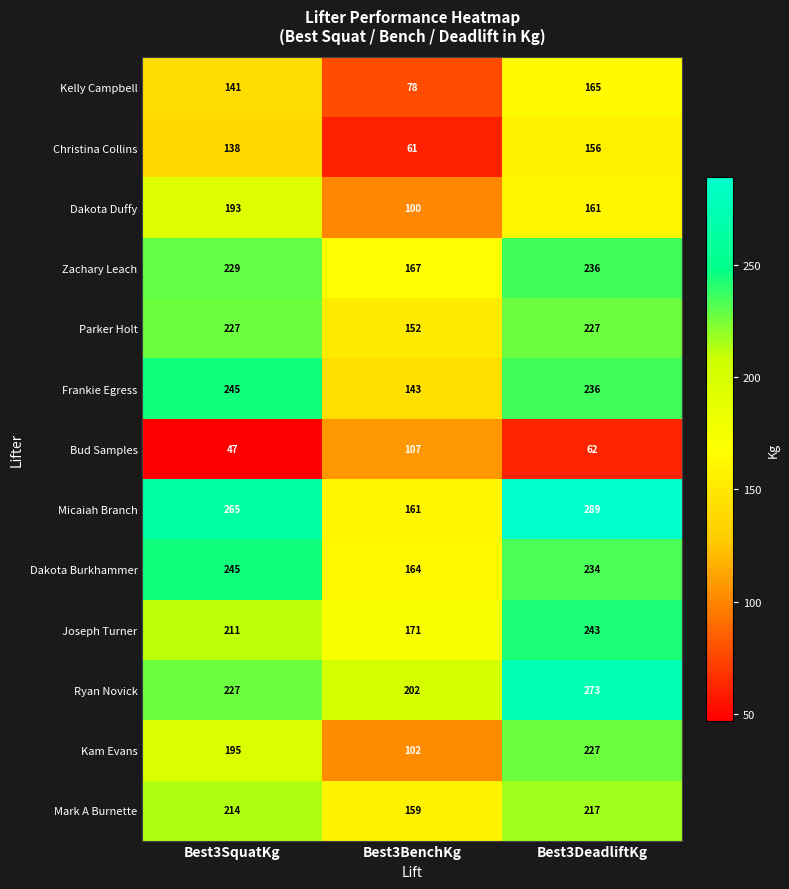

What is the sum of all Bud Samples values?

216